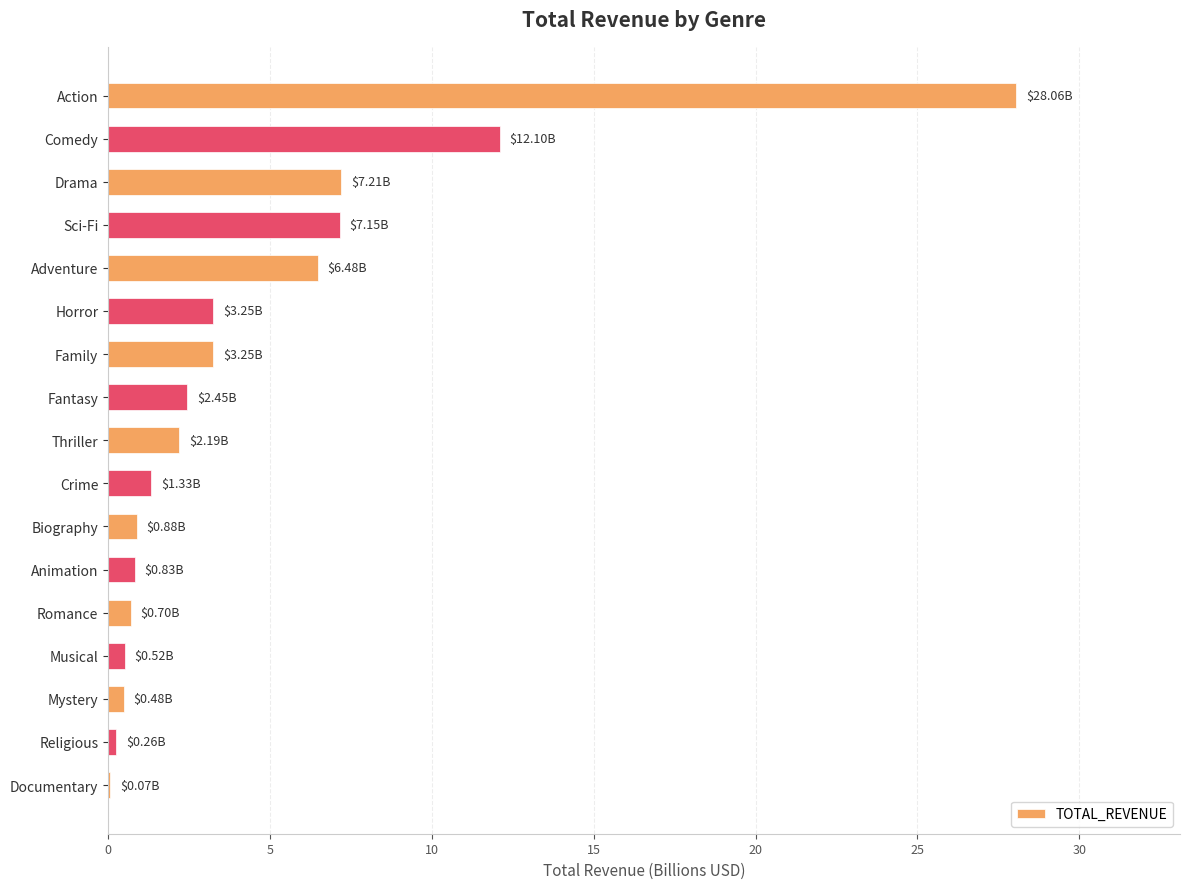

What is the change in value from Family to Action?

+24.8